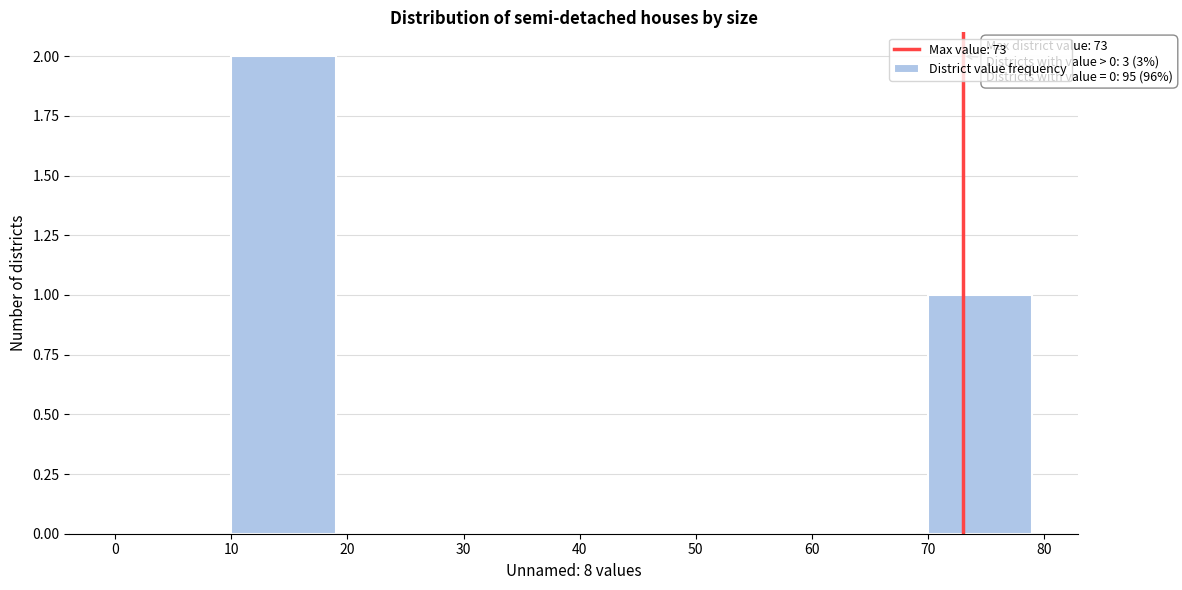

Which range on the x-axis has the tallest bar?

10 to 20